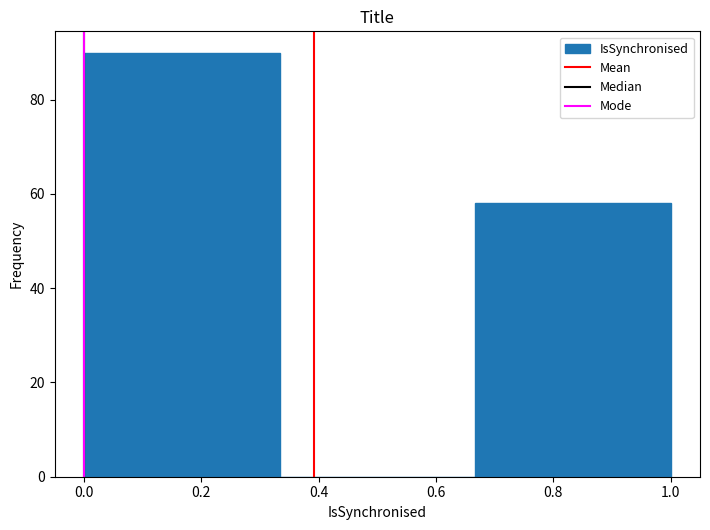

Over which range of the x-axis is the bar tallest?

0.00 to 0.34